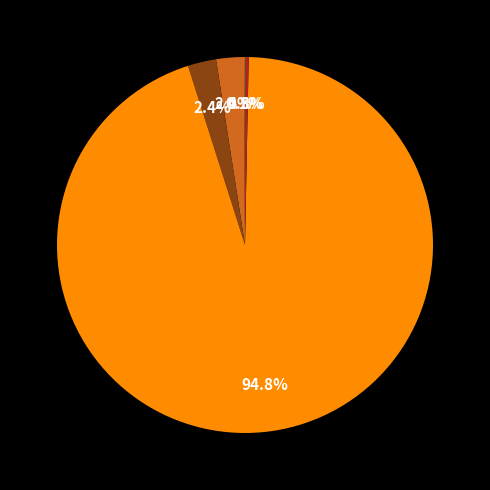

Is there any slice that represents more than half of the pie?

Yes